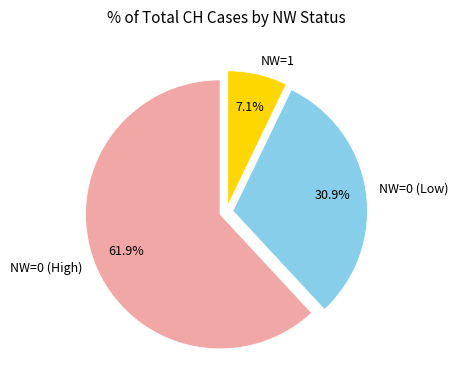

Rank the categories by value from highest to lowest.

NW=0 (High), NW=0 (Low), NW=1